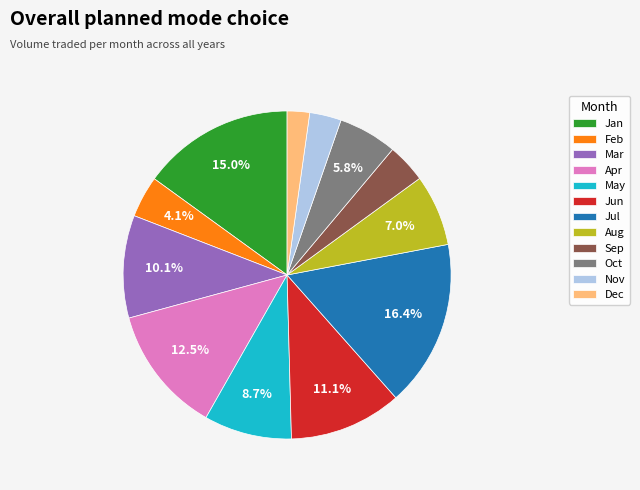

What percentage is NOT represented by Mar?

89.9%